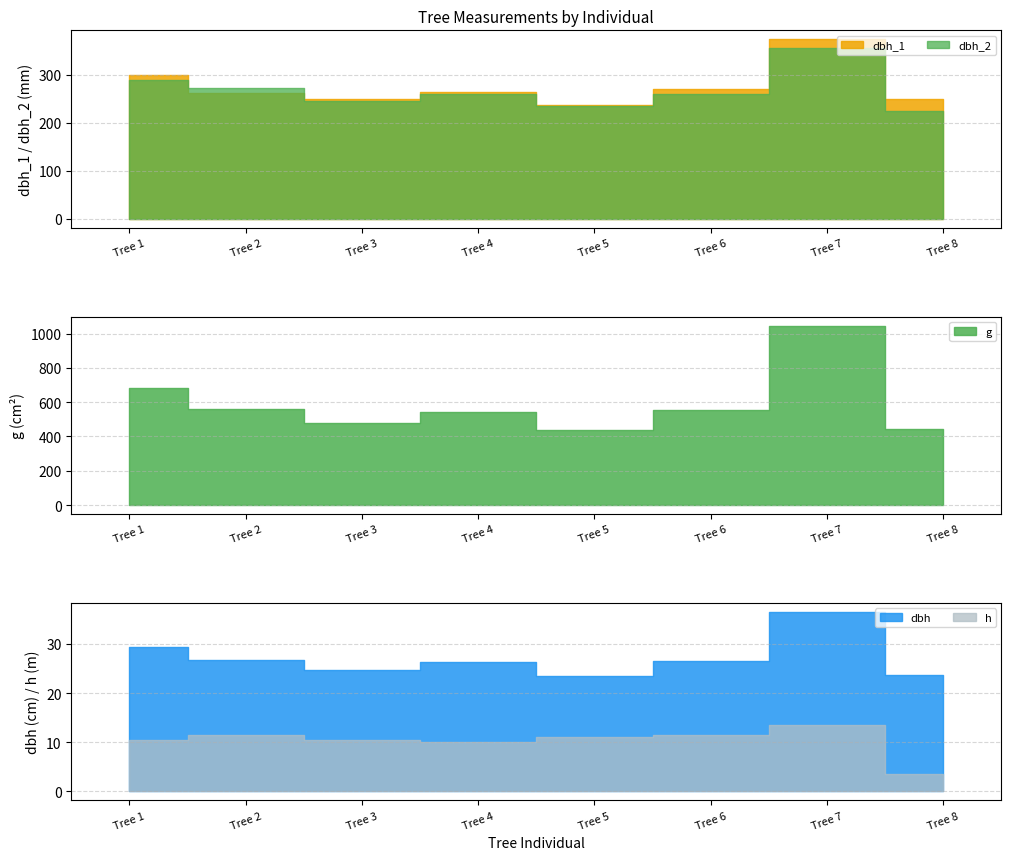

What are all the series names shown in the legend?

dbh_1, dbh_2, dbh, h, g